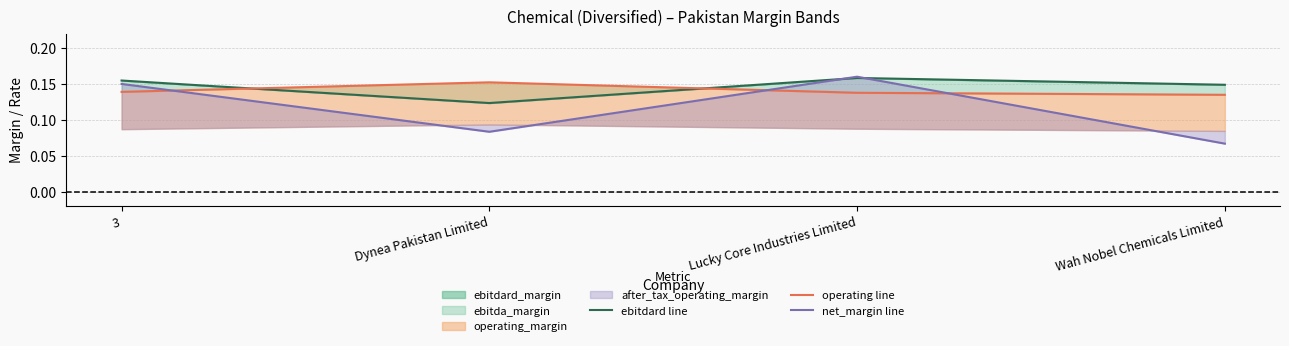

True or false: operating line has a value of 0.0 at Dynea Pakistan Limited.

False